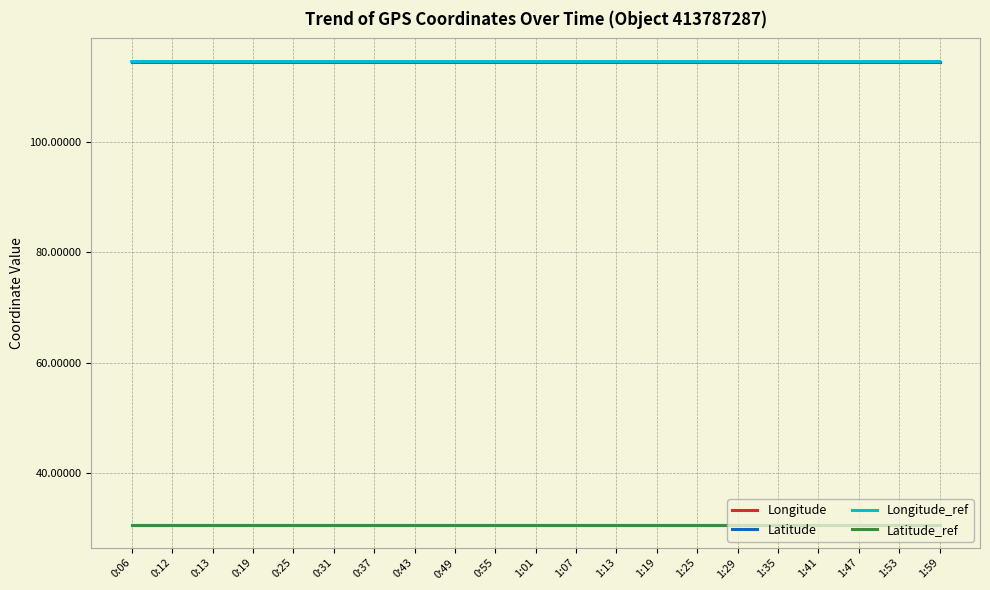

What is the difference between the highest and lowest values at 0:49?

84.0